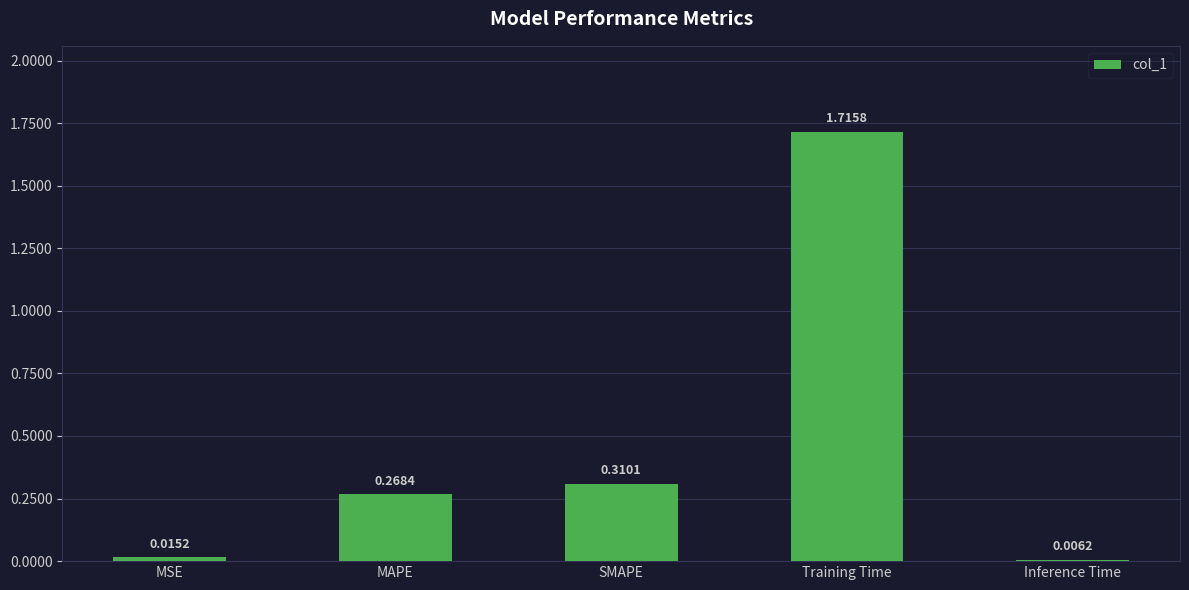

At which label is the value closest to 0?

Inference Time